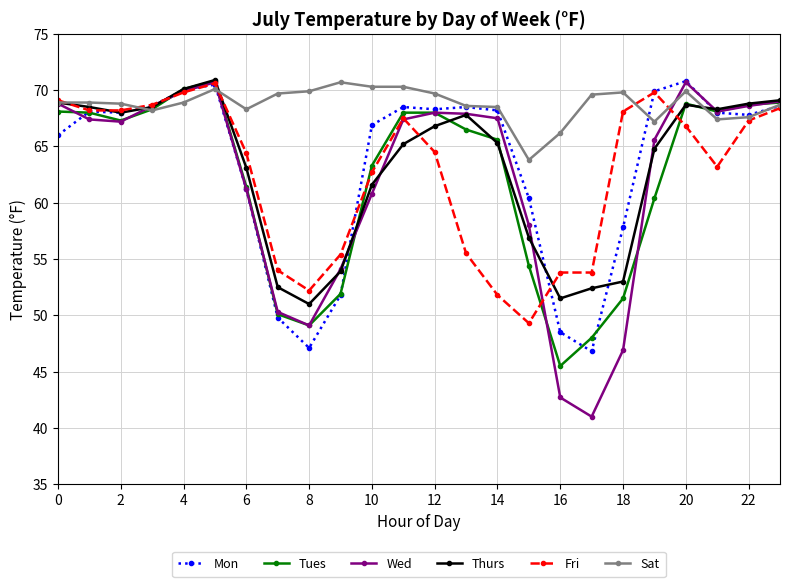

Which series has the largest total across all categories?

Sat